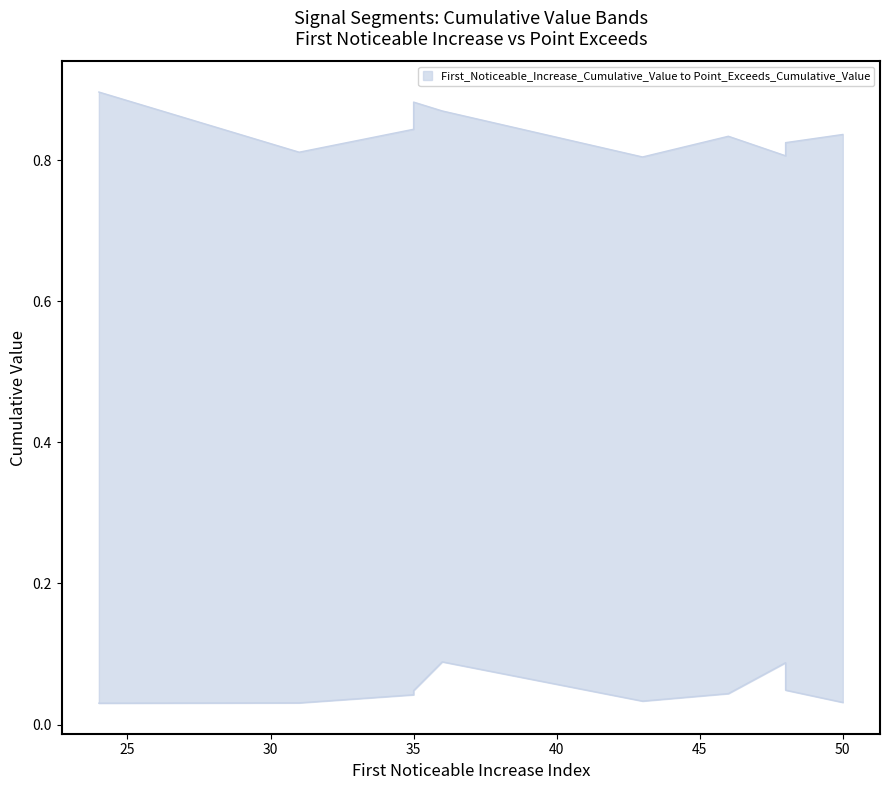

True or false: First_Noticeable_Increase_Cumulative_Value and Point_Exceeds_Cumulative_Value intersect in this chart.

False